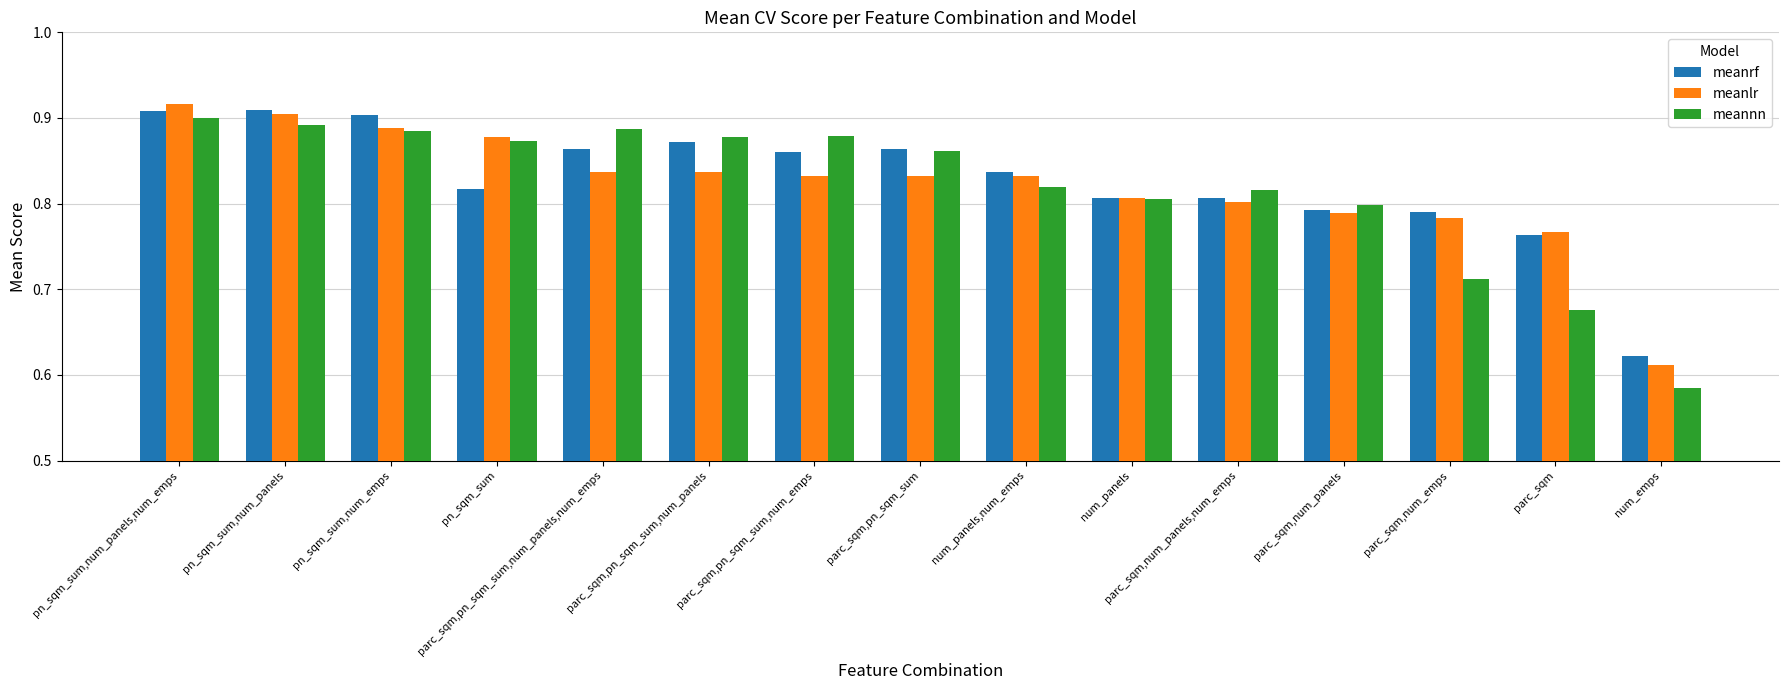

At which category does the chart reach its minimum across all series?

num_emps